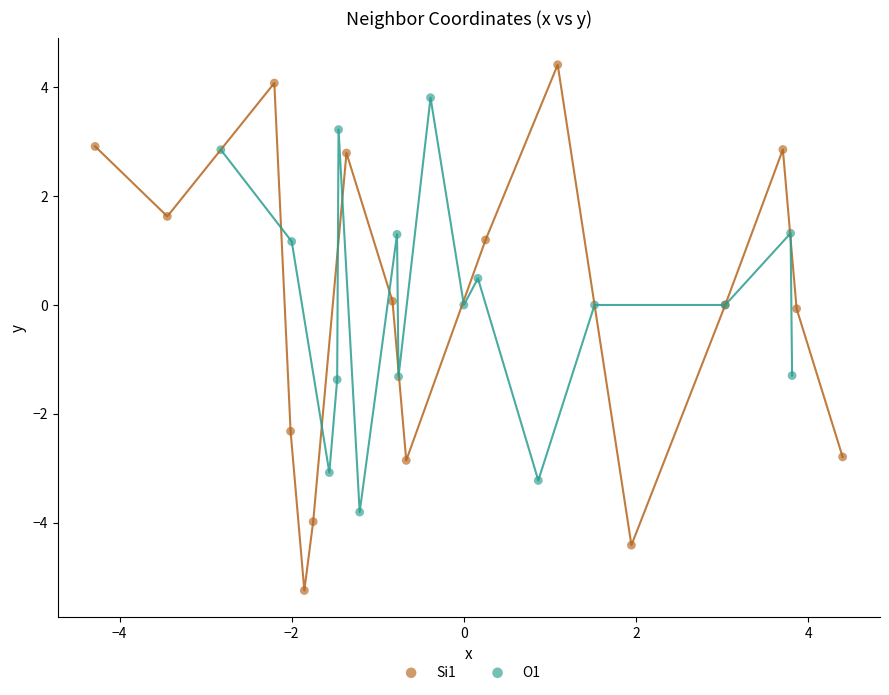

Which series reaches the minimum Y coordinate?

Si1